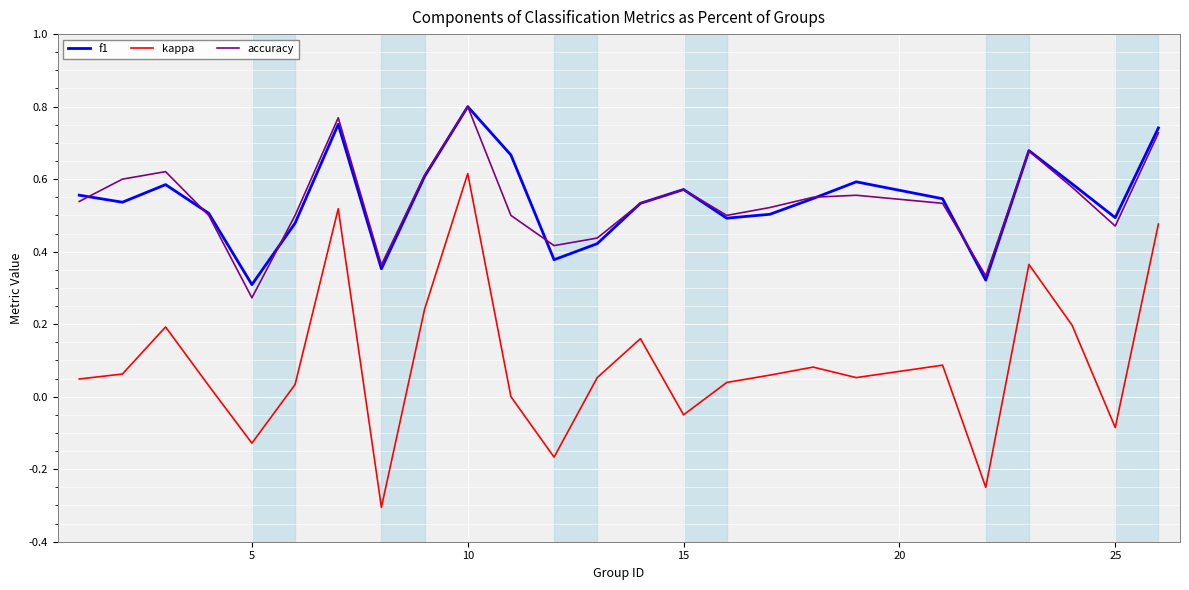

What are all the series names shown in the legend?

f1, kappa, accuracy